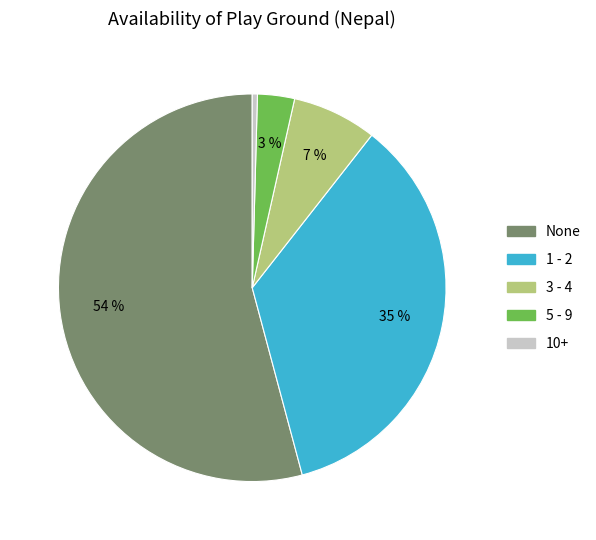

Is the sum of 10+ and None greater than half?

Yes